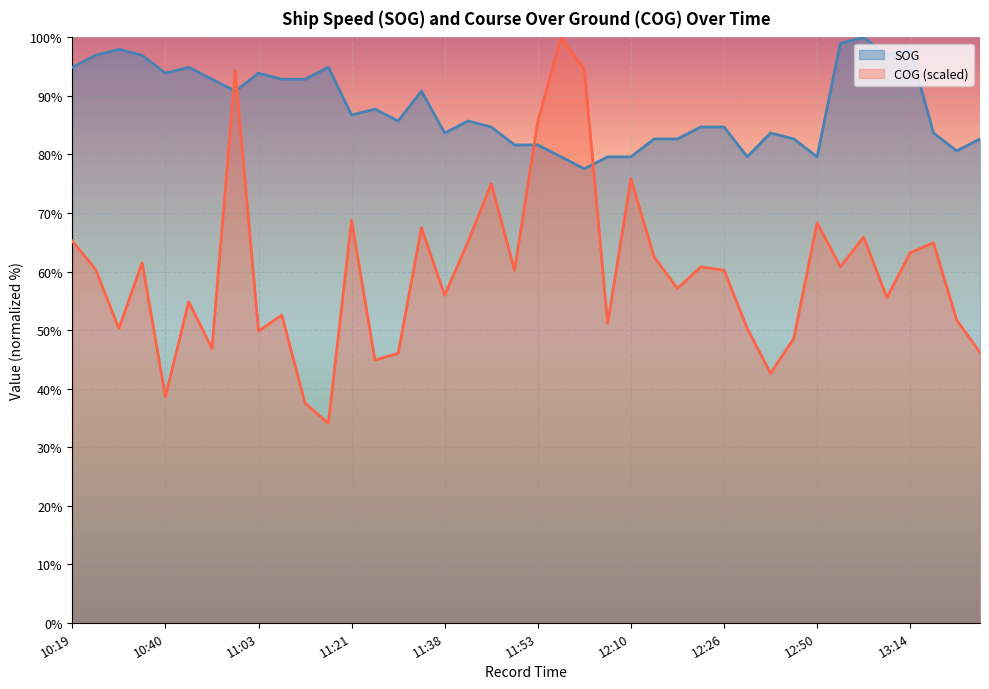

In SOG, how many points are lower than both neighbors (excluding endpoints)?

10